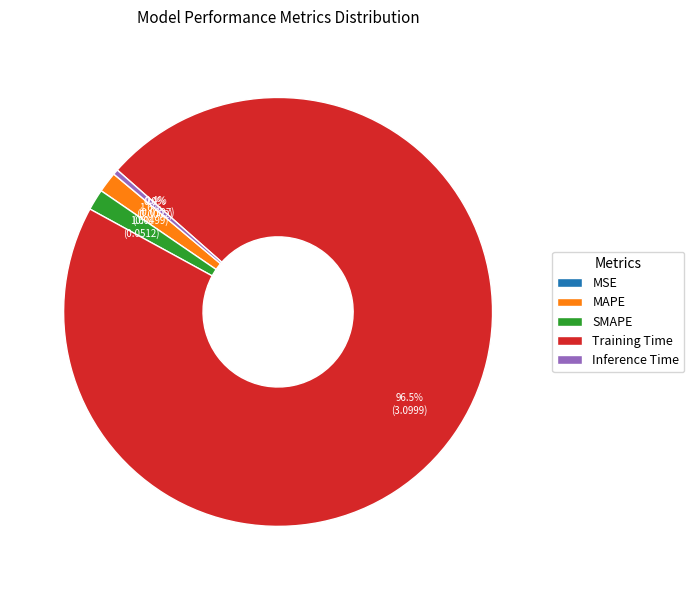

Which has a higher value, Training Time or SMAPE?

Training Time